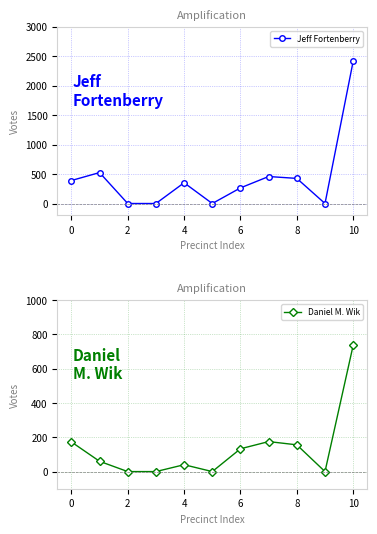

True or false: Jeff Fortenberry has more than 2 points higher than both neighbors.

True